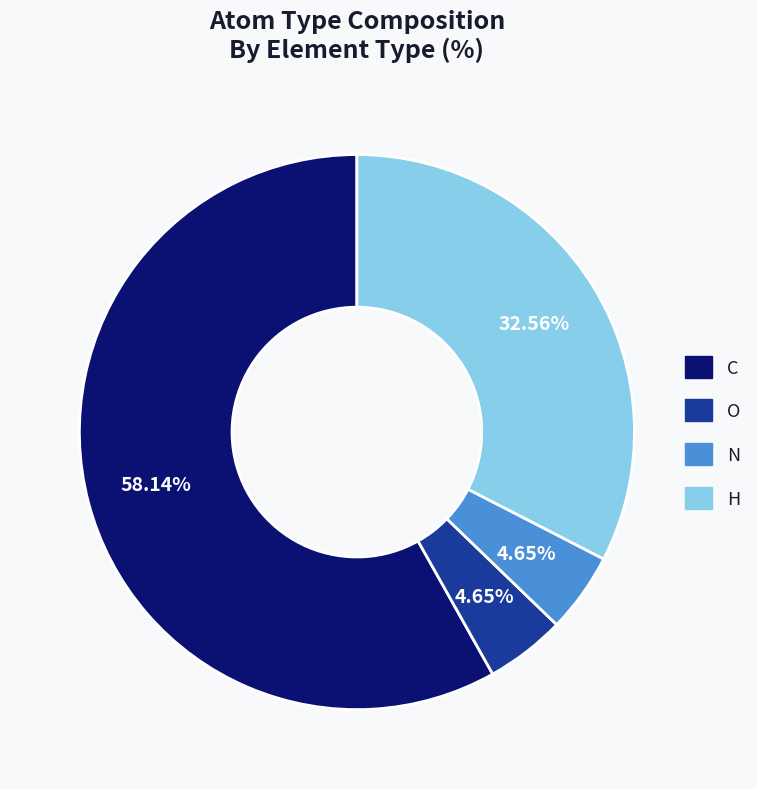

Count the number of slices in the pie.

4